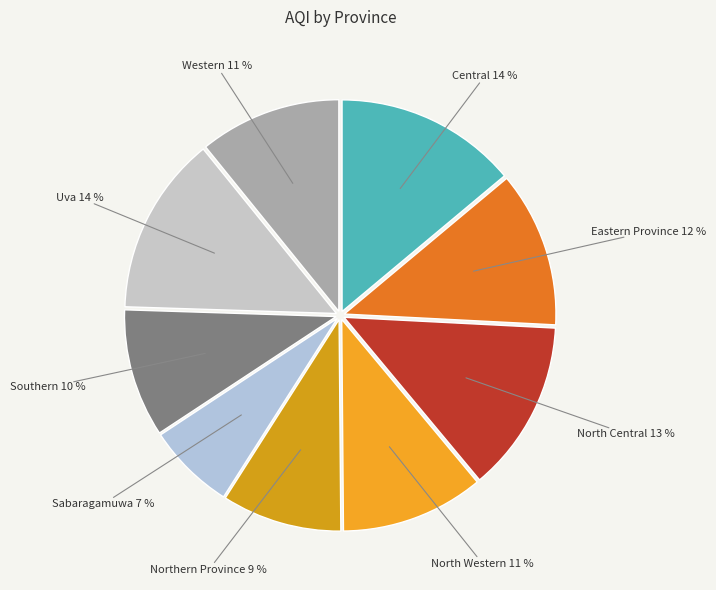

Count the number of slices in the pie.

9